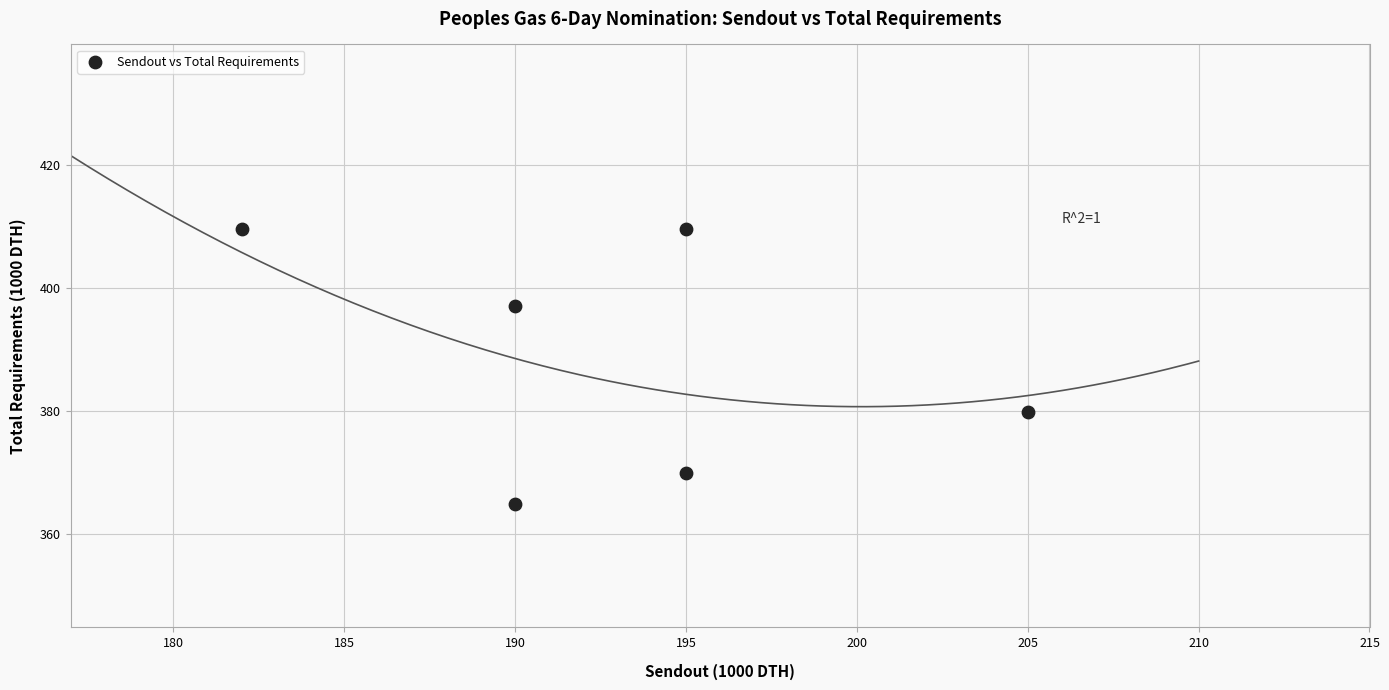

What is the range of X values (max minus min)?

23.0